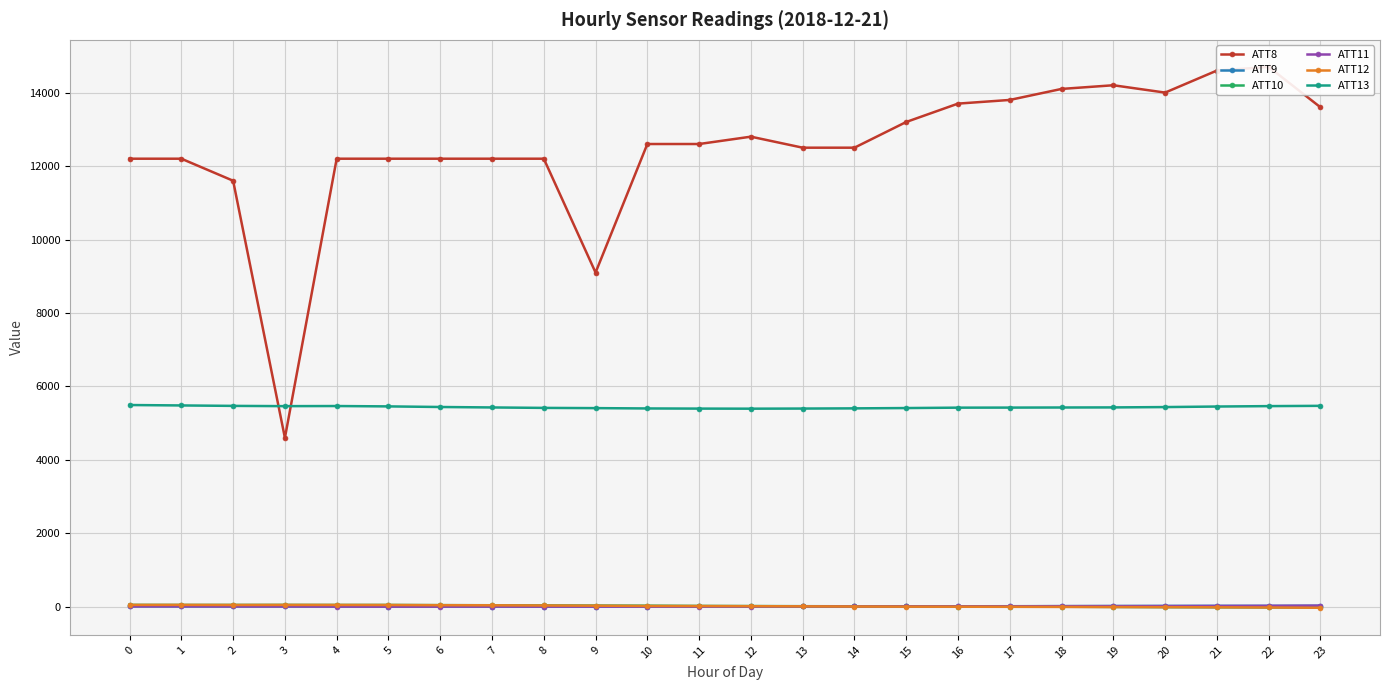

What is the difference between the ATT12 values at 9 and 3?

21.5